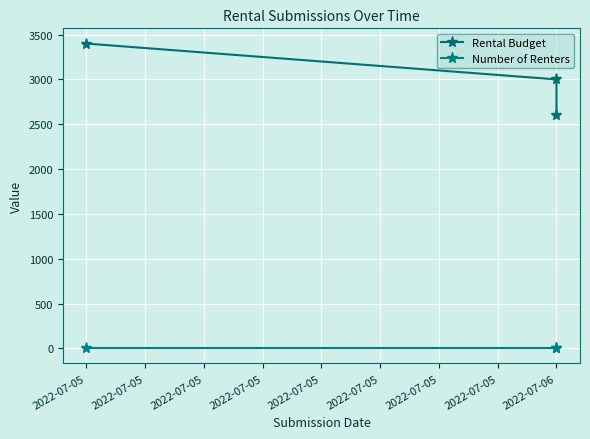

What is the highest value of the Rental Budget series?

3400